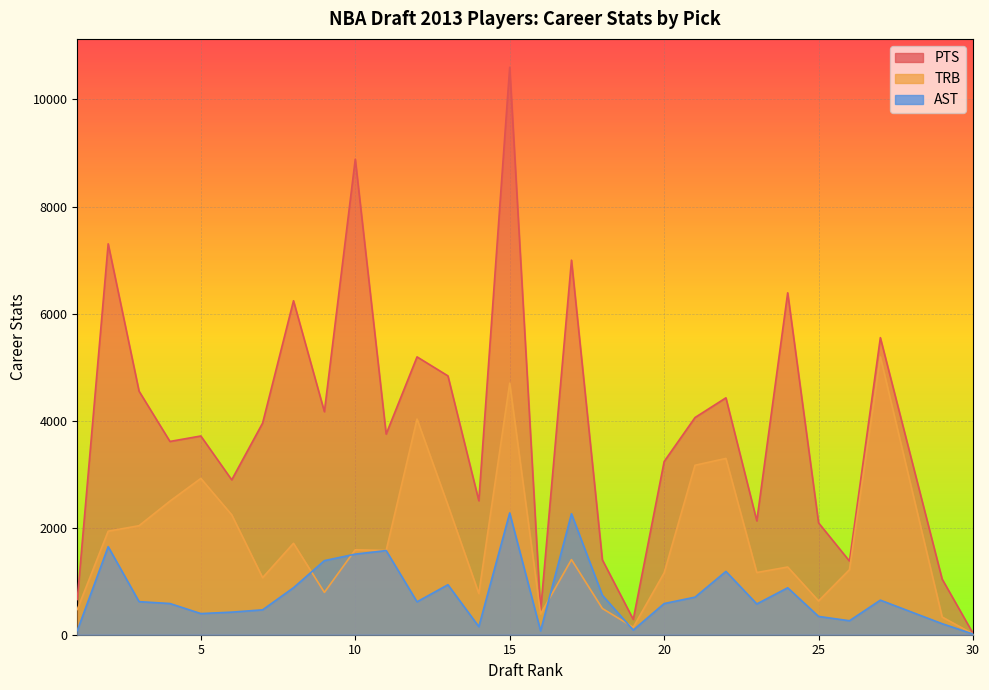

What is the difference between the maximum and minimum values in the AST series?

2262